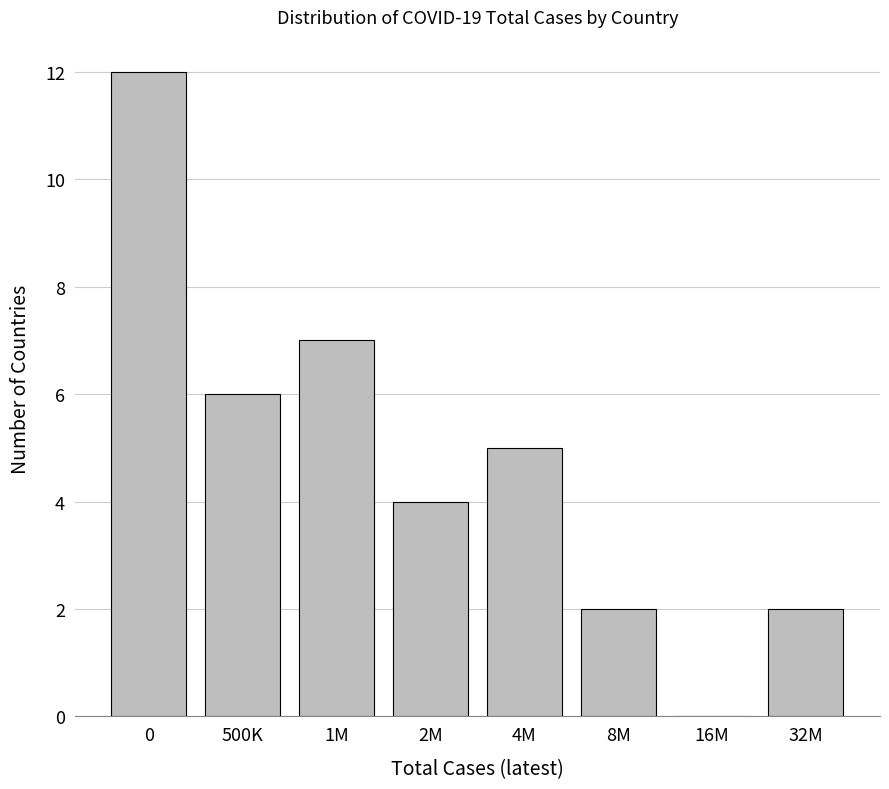

Reading left to right, extract all data points from this chart.

0=12	500K=6	1M=7	2M=4	4M=5	8M=2	16M=0	32M=2